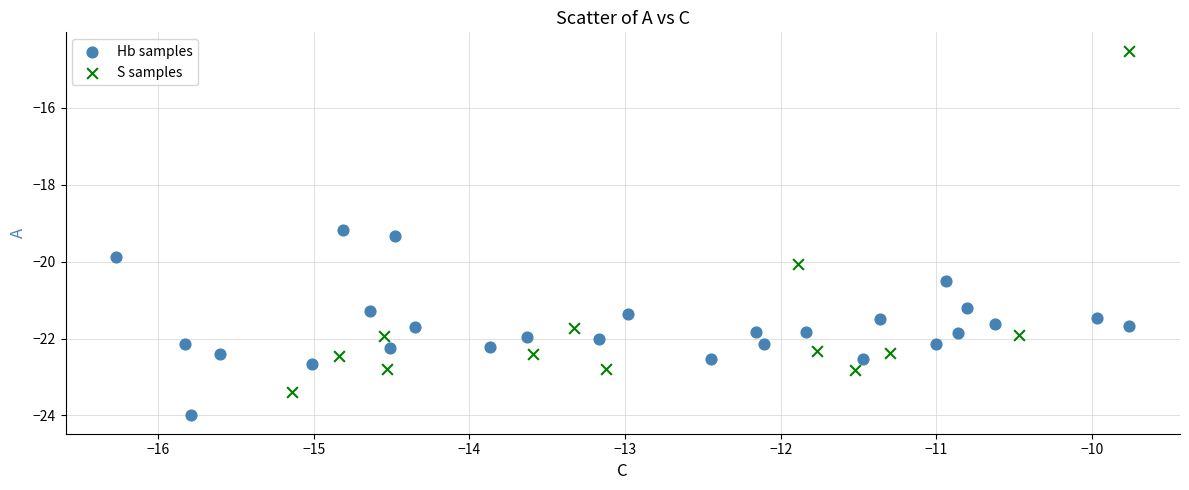

Which series reaches the maximum Y coordinate?

S samples